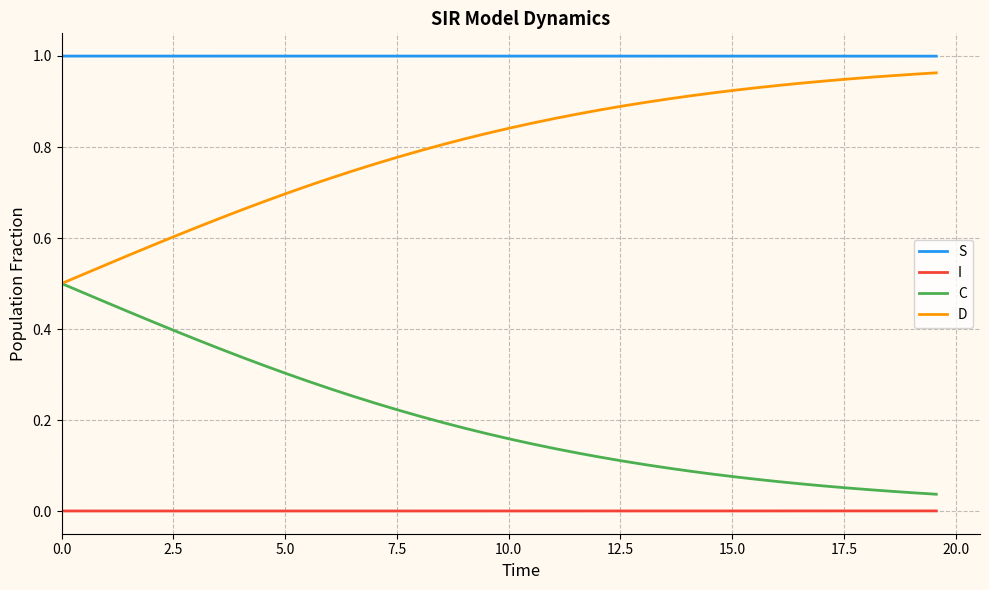

Which series has the largest total across all categories?

S